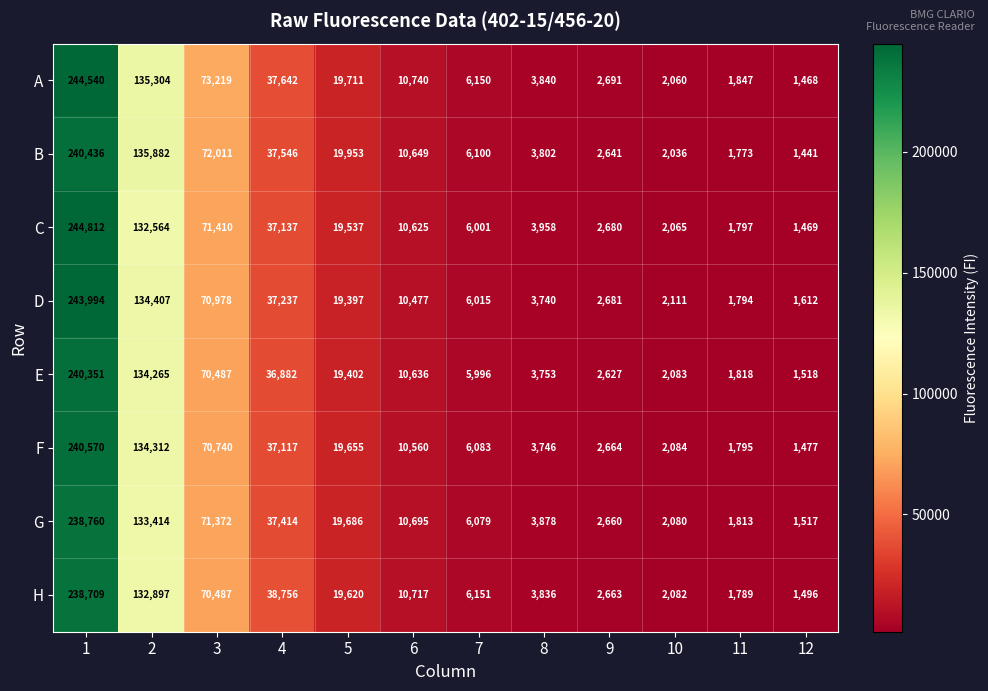

Which series has the widest spread of values?

C